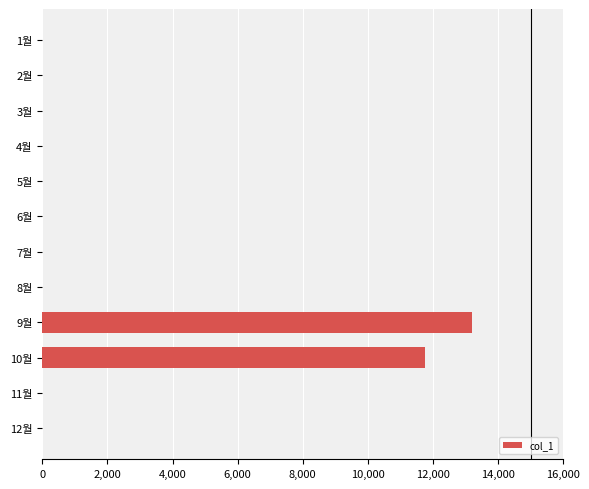

Where is the data nearest to the value 6605?

10월